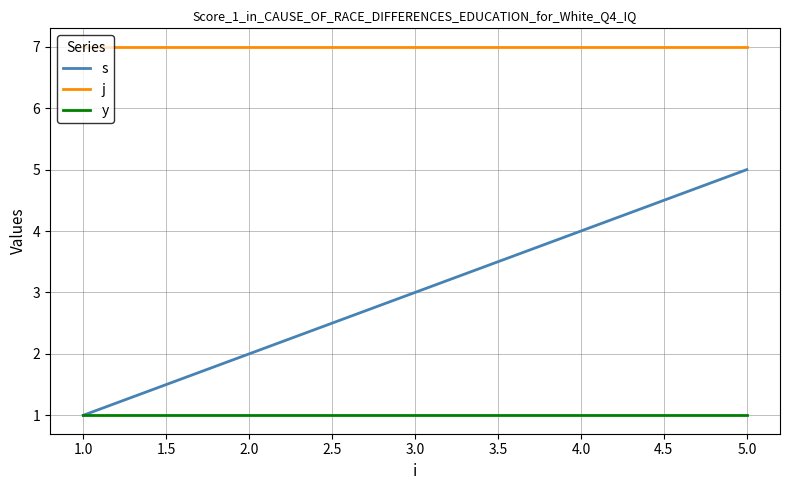

True or false: j and s intersect in this chart.

False